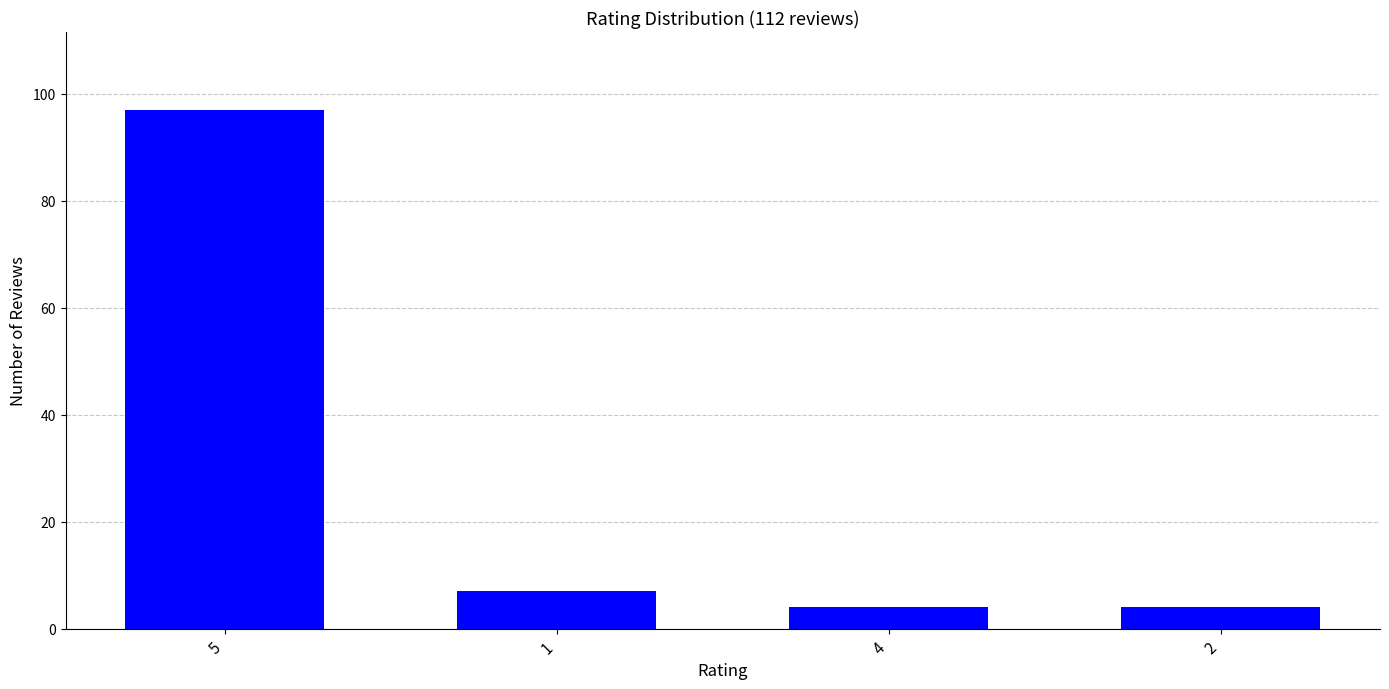

Does the chart contain any negative values?

No